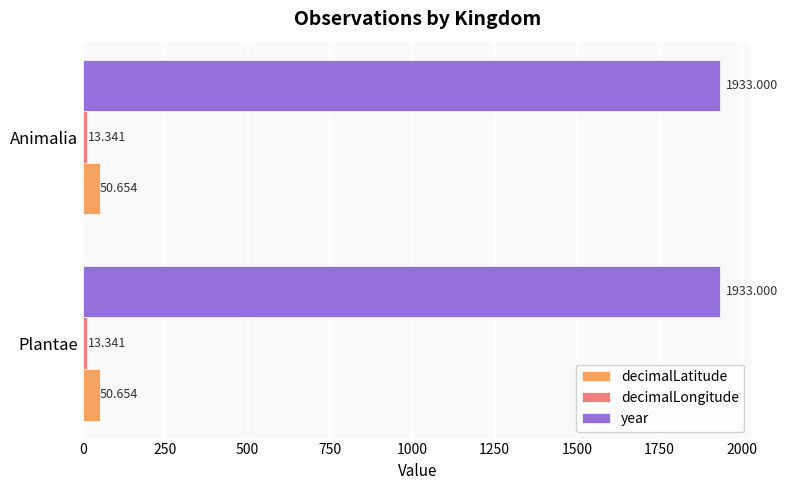

Which series has the largest total across all categories?

year